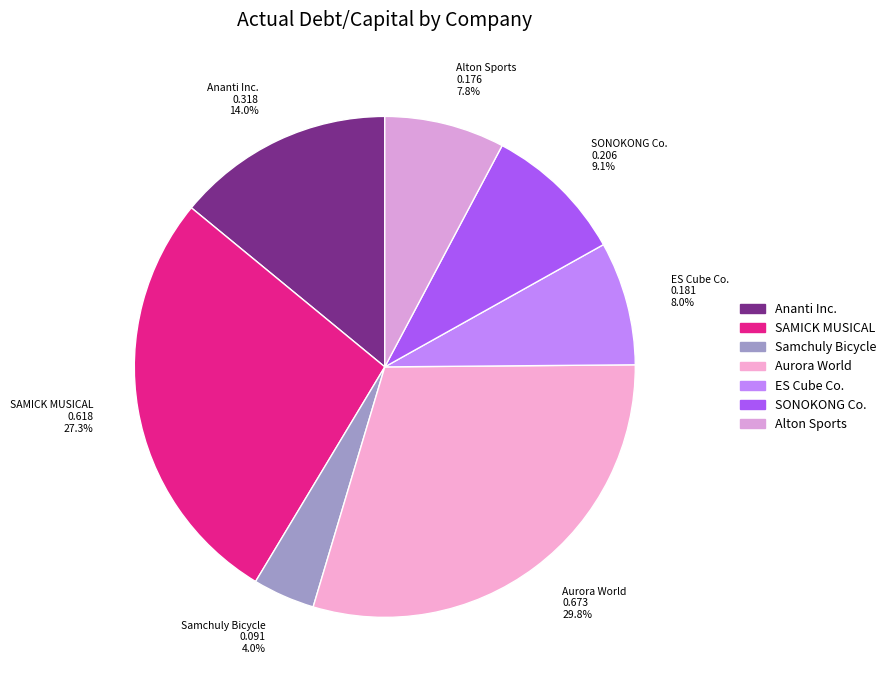

Is there a majority slice in this chart?

No